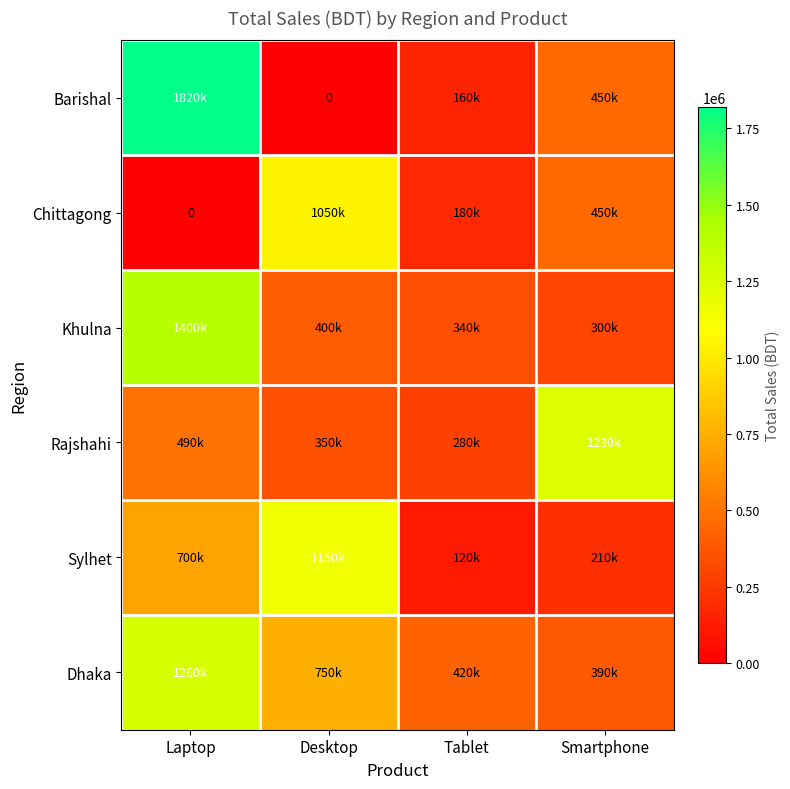

True or false: Rajshahi has a value of 1933486 at Smartphone.

False